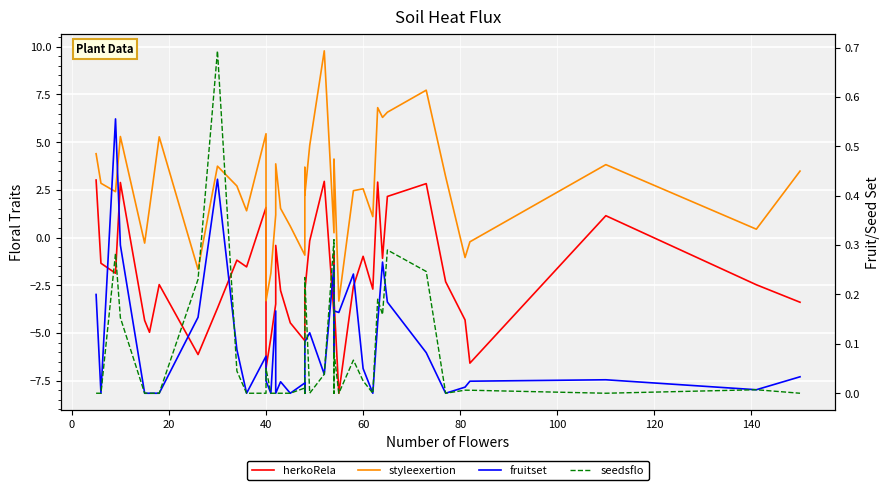

What is the difference between the maximum and minimum values in the styleexertion series?

13.1